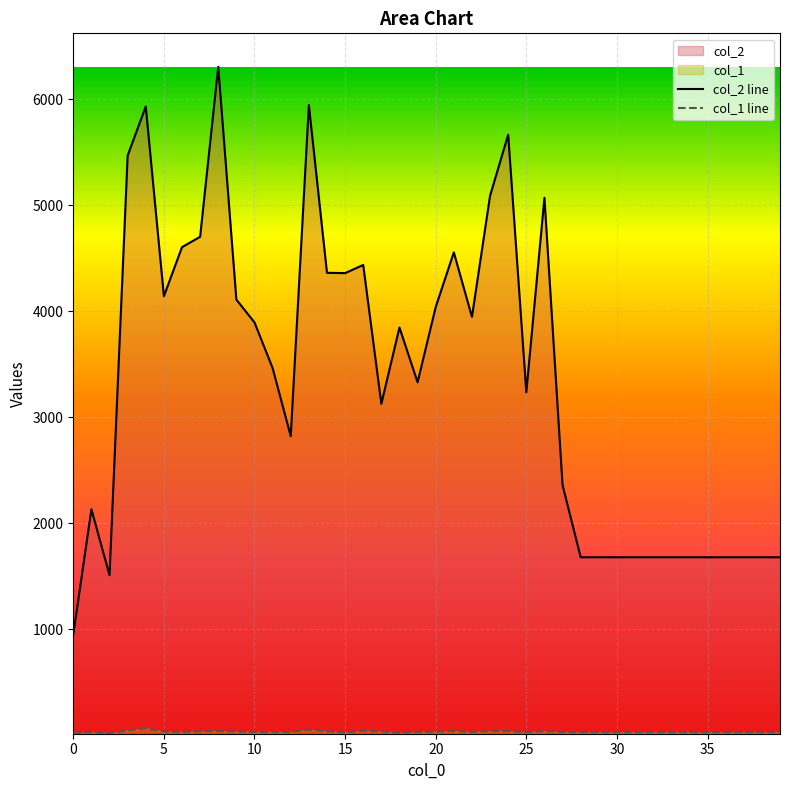

What is the value of the col_2 point at the 33rd from the left?

1680